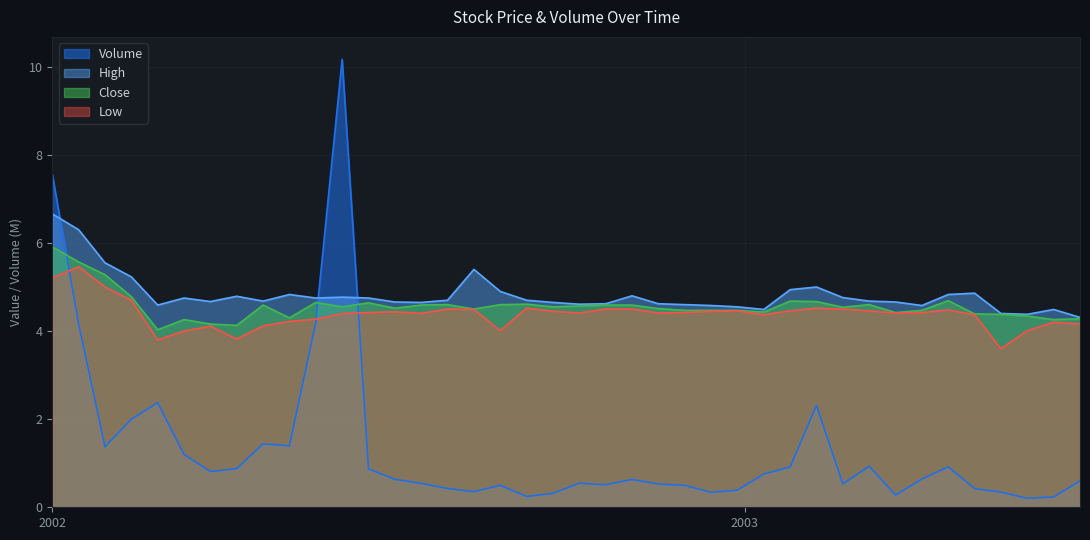

What is the sum of the Low values at 2002-09-23 and 2002-12-02?

8.9